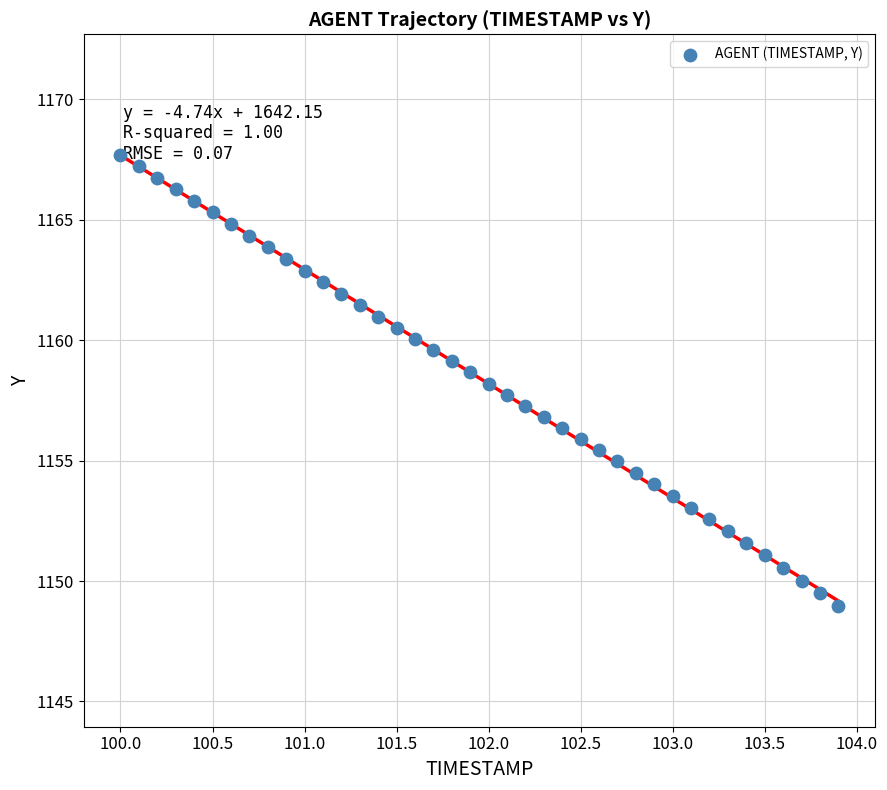

What is the range of X values (max minus min)?

3.9